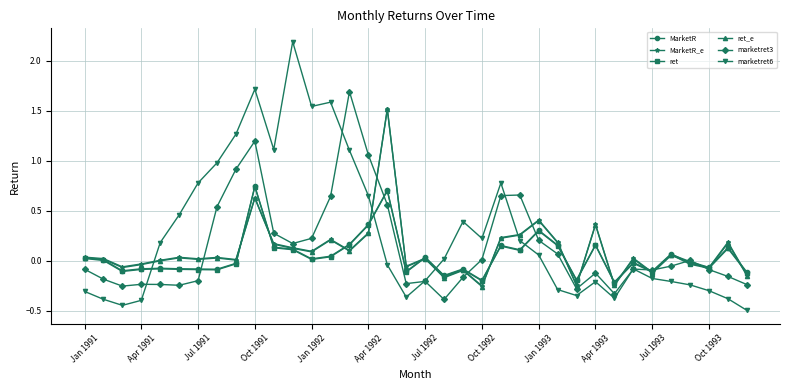

Count the number of categories in the chart.

36